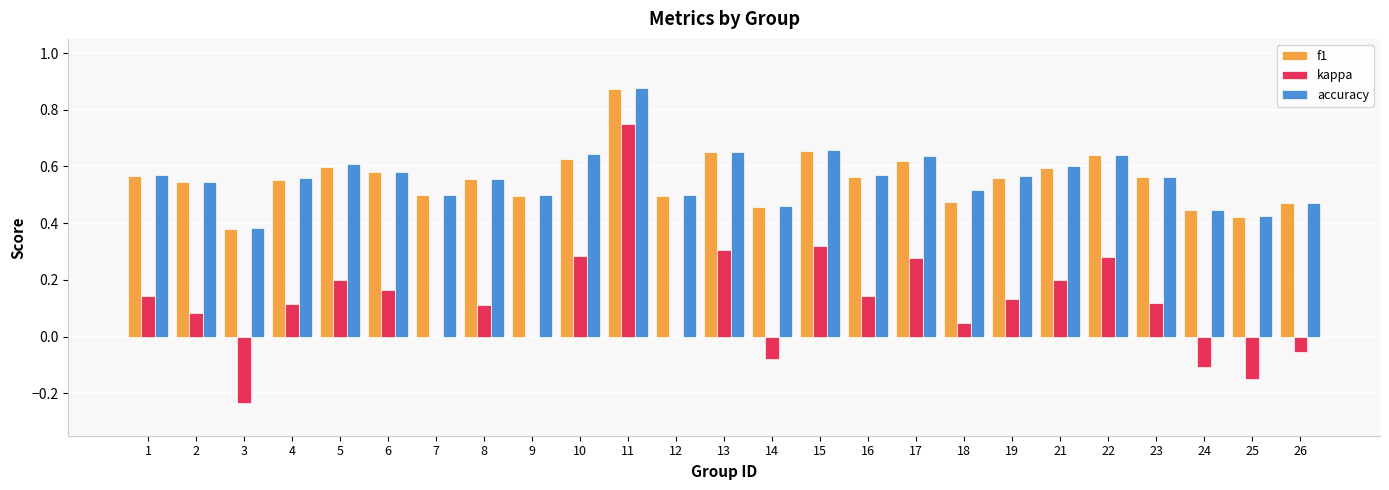

How many groups of bars are there?

25